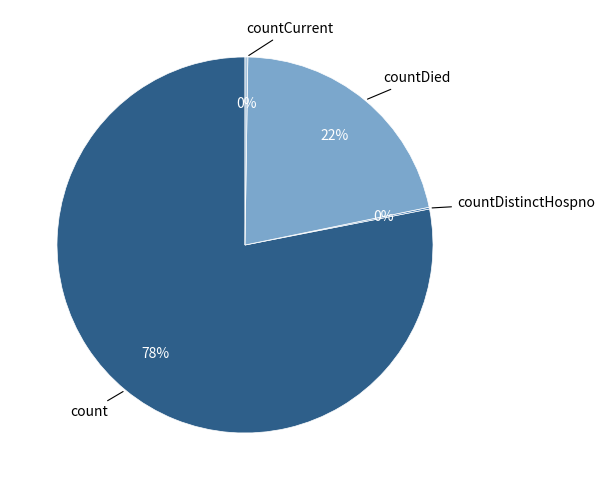

Is there a majority slice in this chart?

Yes